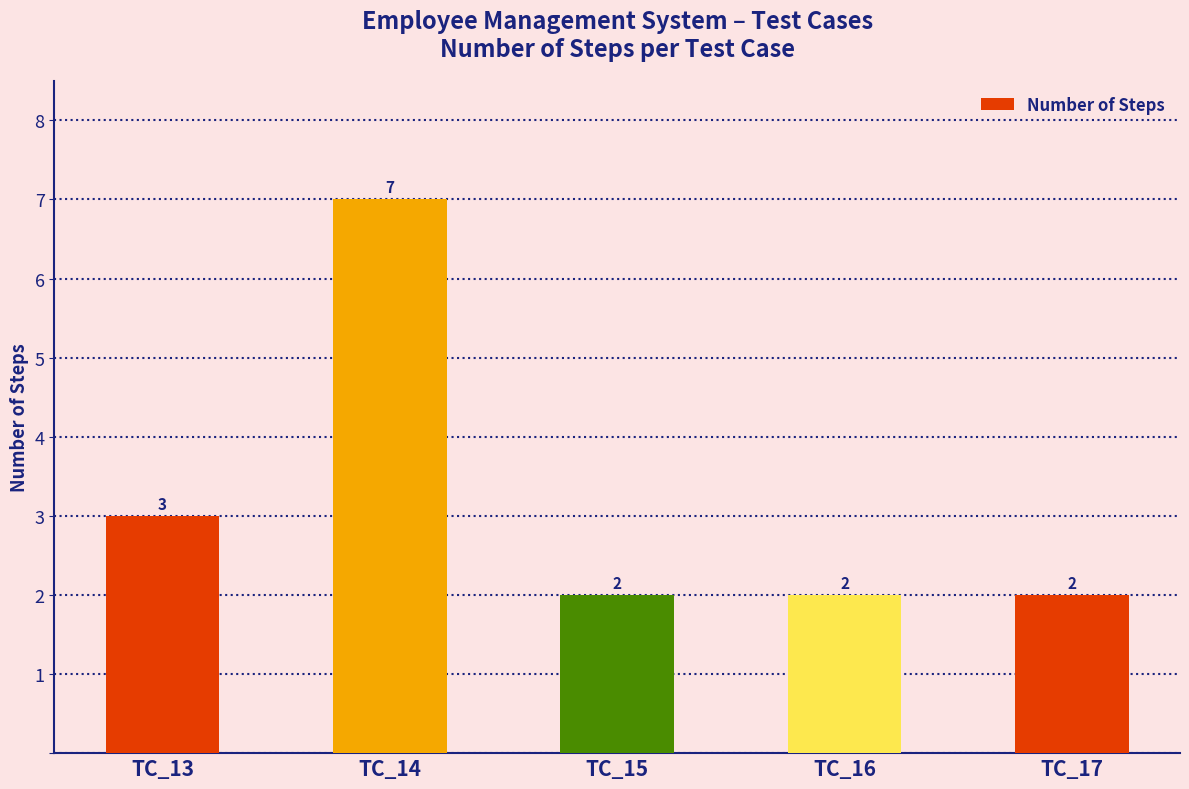

The value at TC_16 is 2. True or false?

True